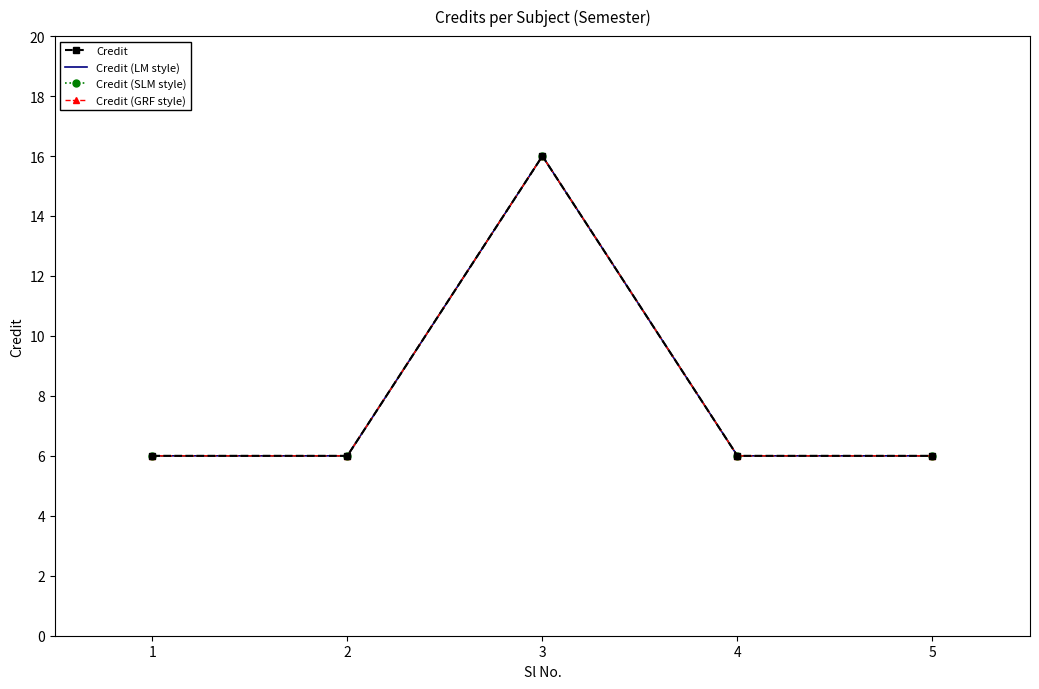

What is the difference between the maximum and minimum values in the Credit series?

10